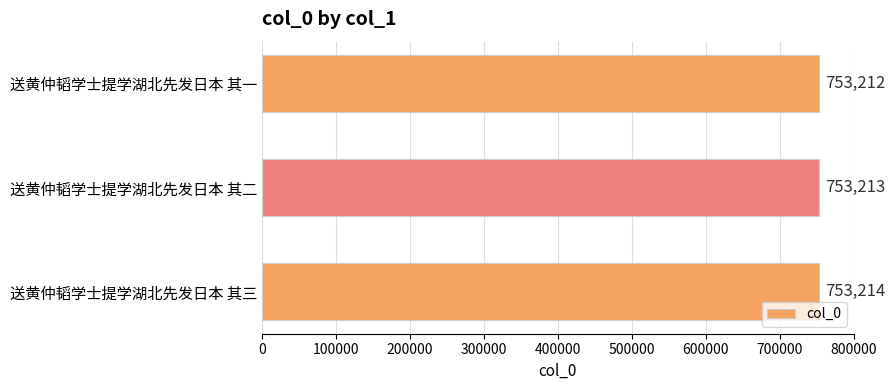

The chart shows a value of 753213 at 送黄仲韬学士提学湖北先发日本 其二. True or false?

True